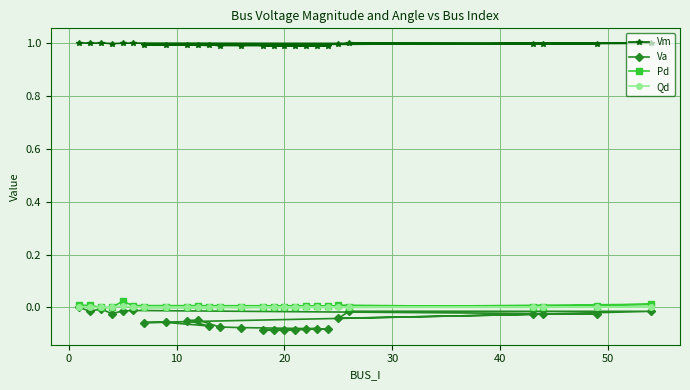

True or false: Va and Qd cross at least once.

False